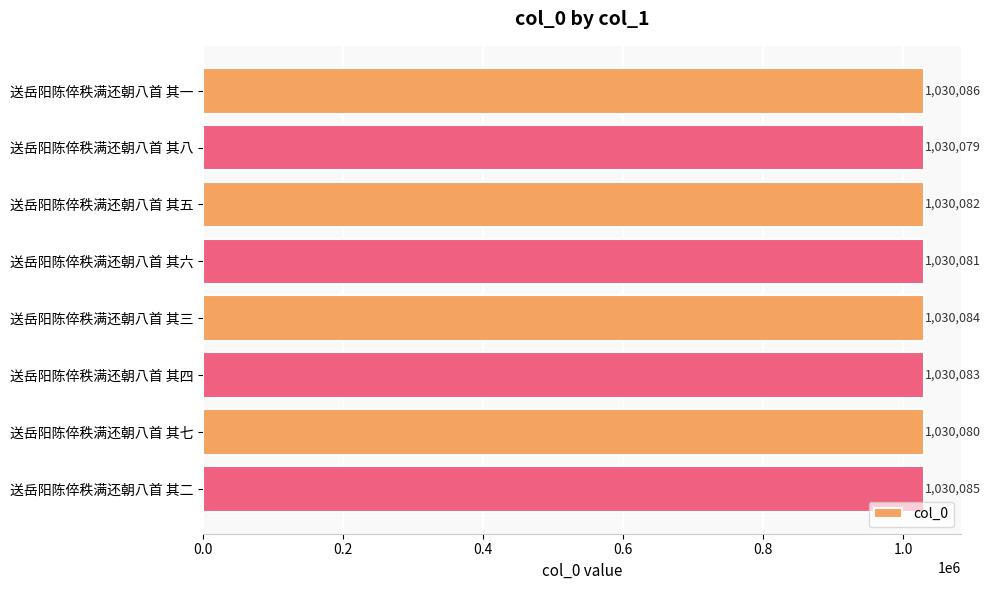

At which label is the value closest to 1030082?

送岳阳陈倅秩满还朝八首 其五